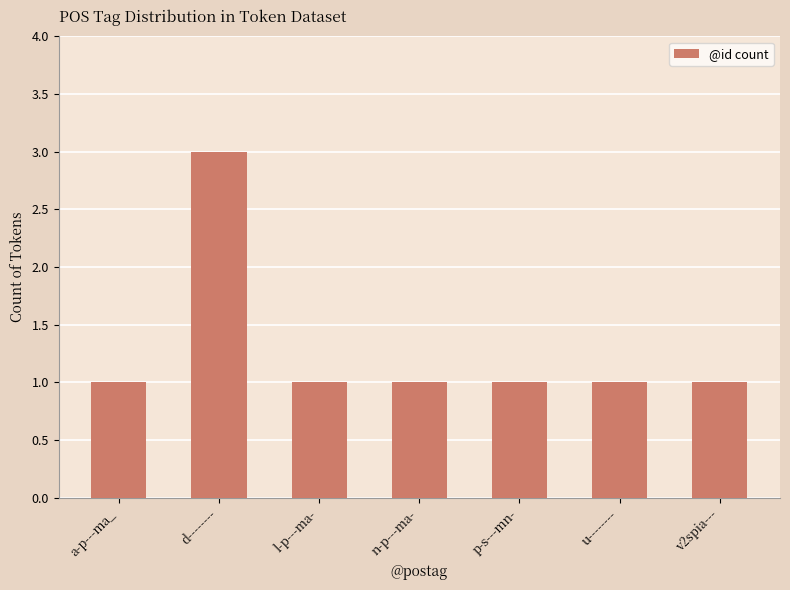

What is the sum of the values at v2spia--- and l-p---ma-?

2